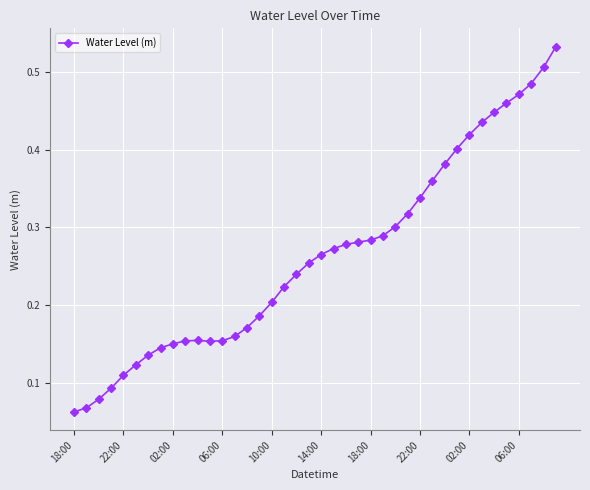

What is the sum of all values?

10.5